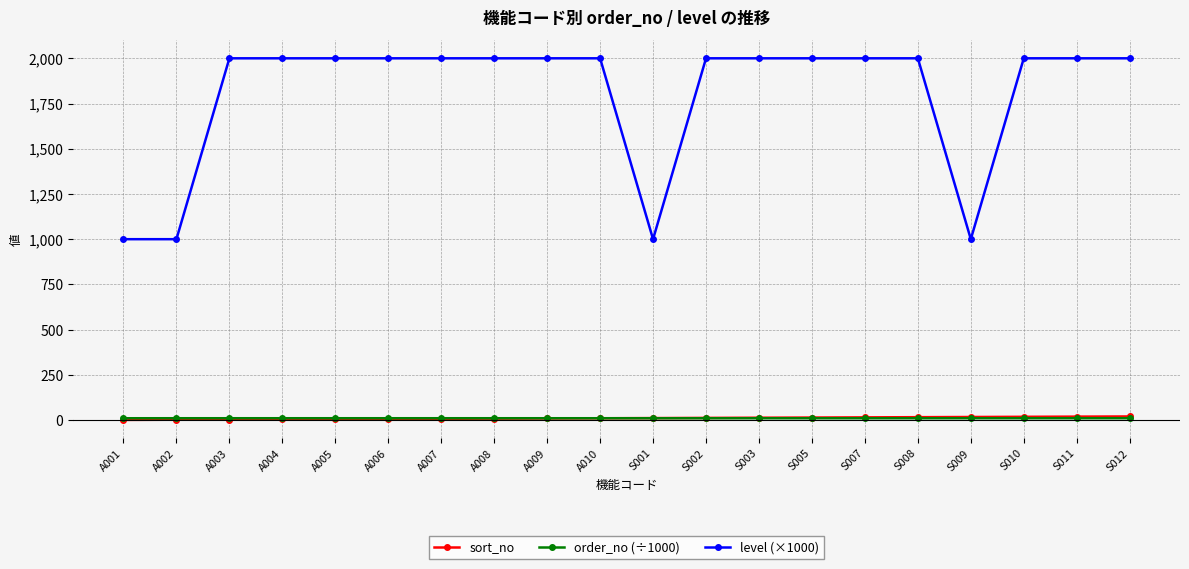

What is the maximum value shown in the chart?

2000.0